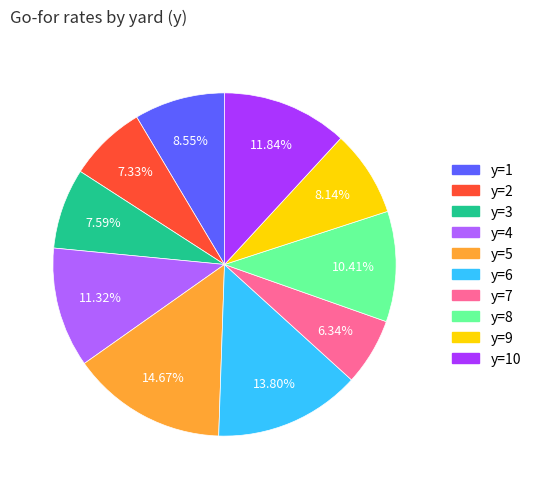

Is the sum of y=5 and y=7 greater than half?

No